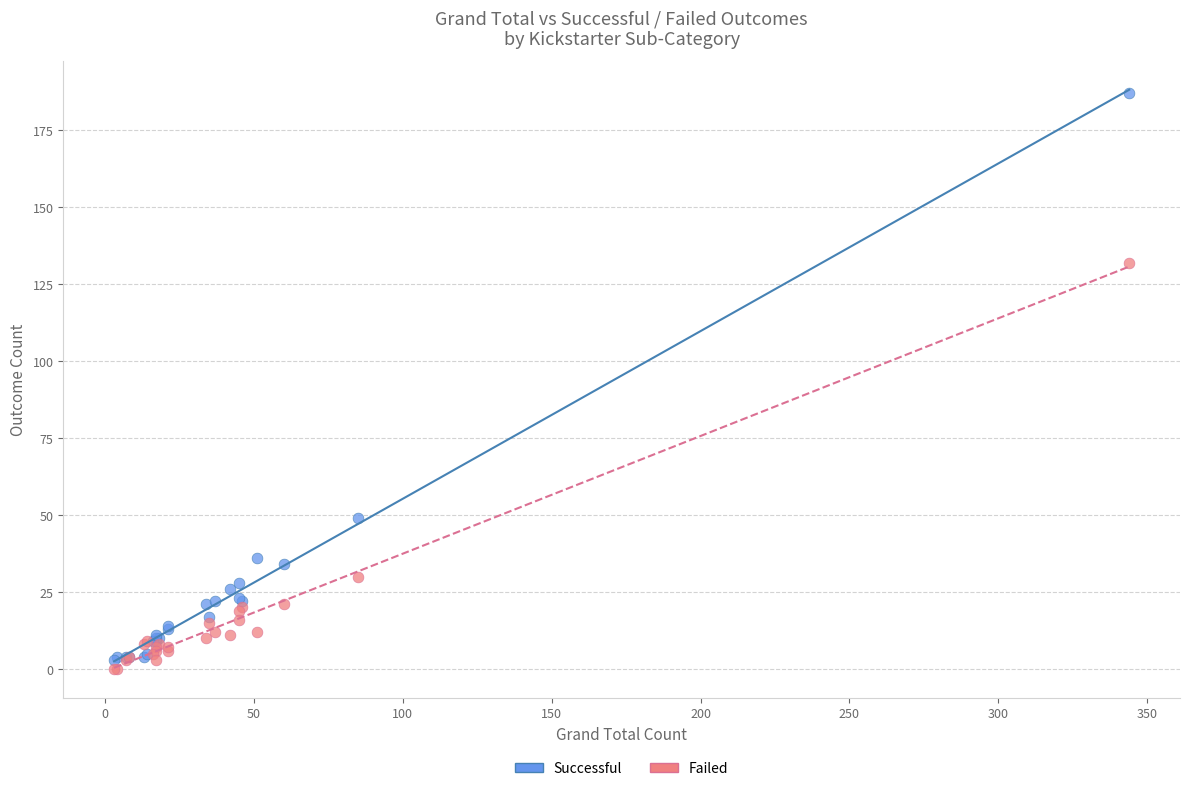

Which series reaches the minimum Y coordinate?

Failed